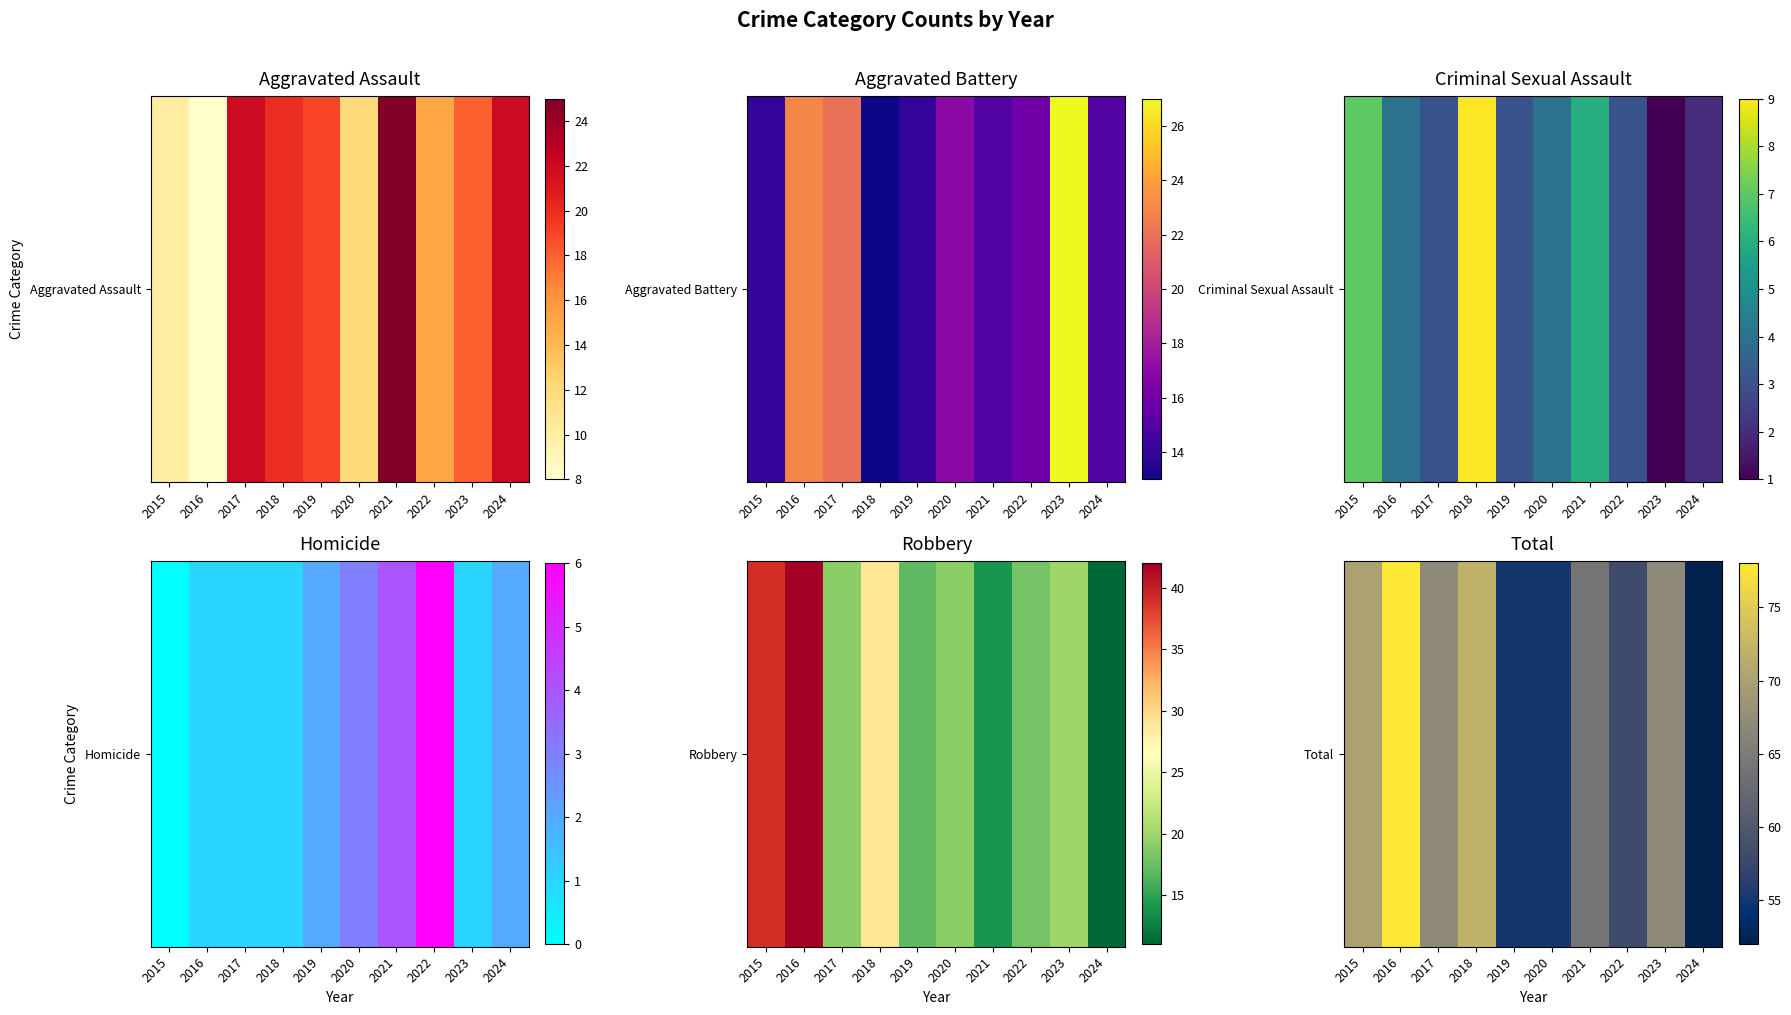

What is the ratio of the value at 2023 to the value at 2016?

0.9